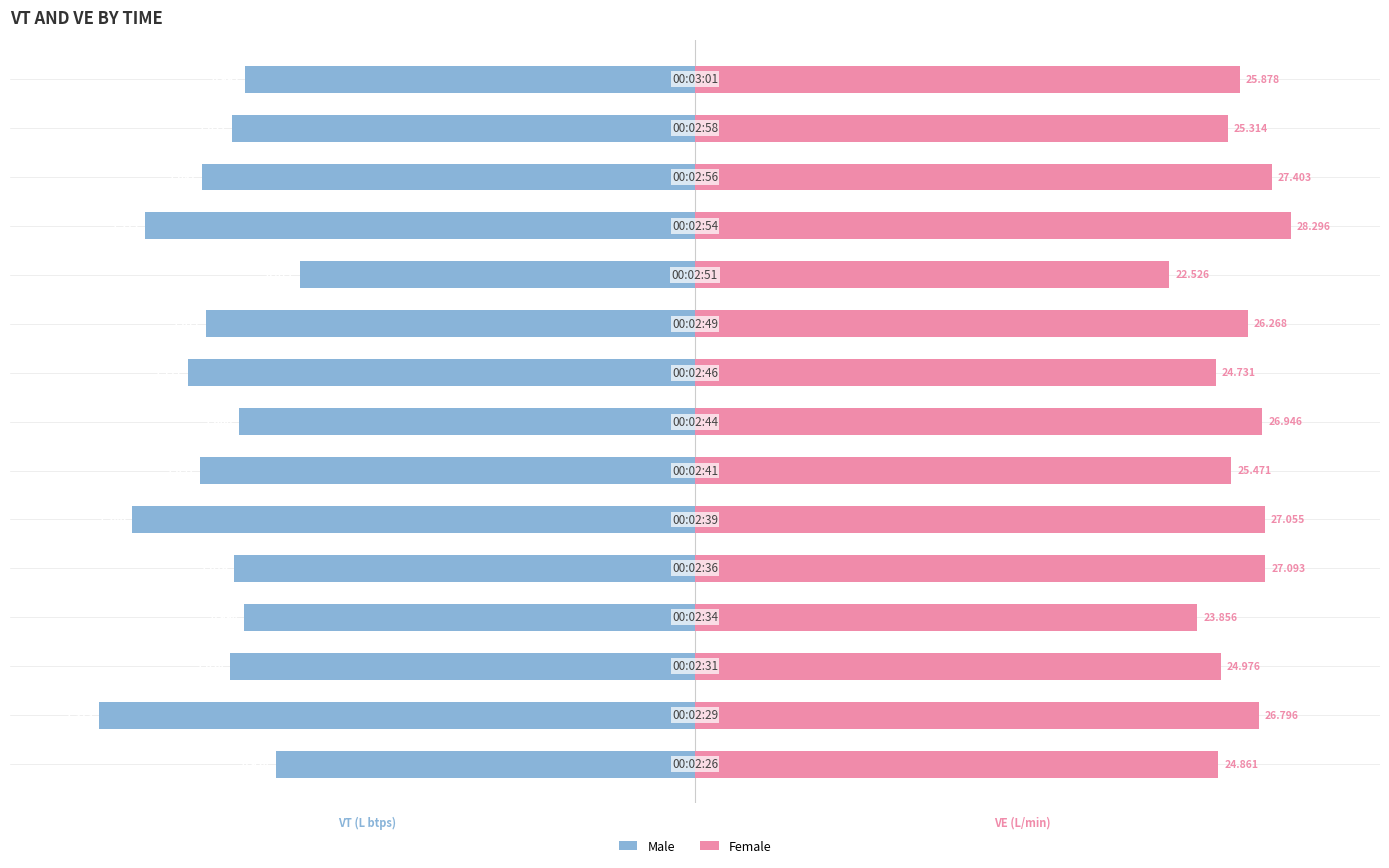

Which series has the widest spread of values?

Male